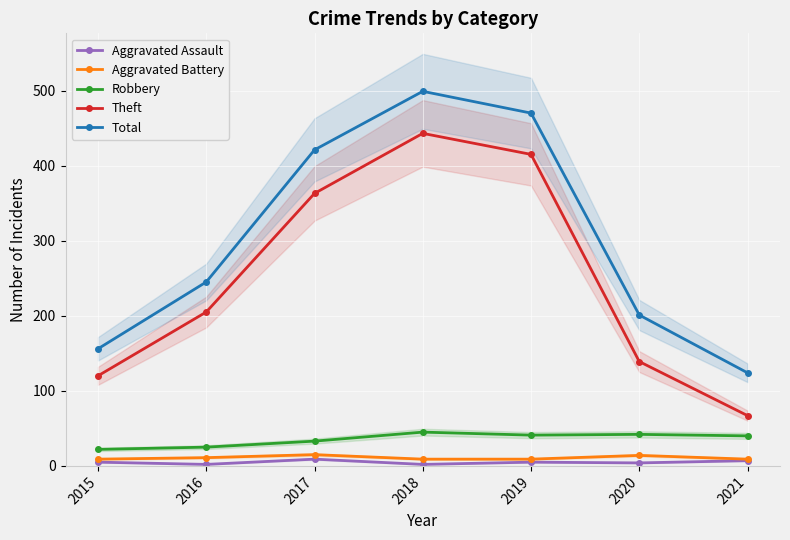

What is the sum of all Robbery values?

248